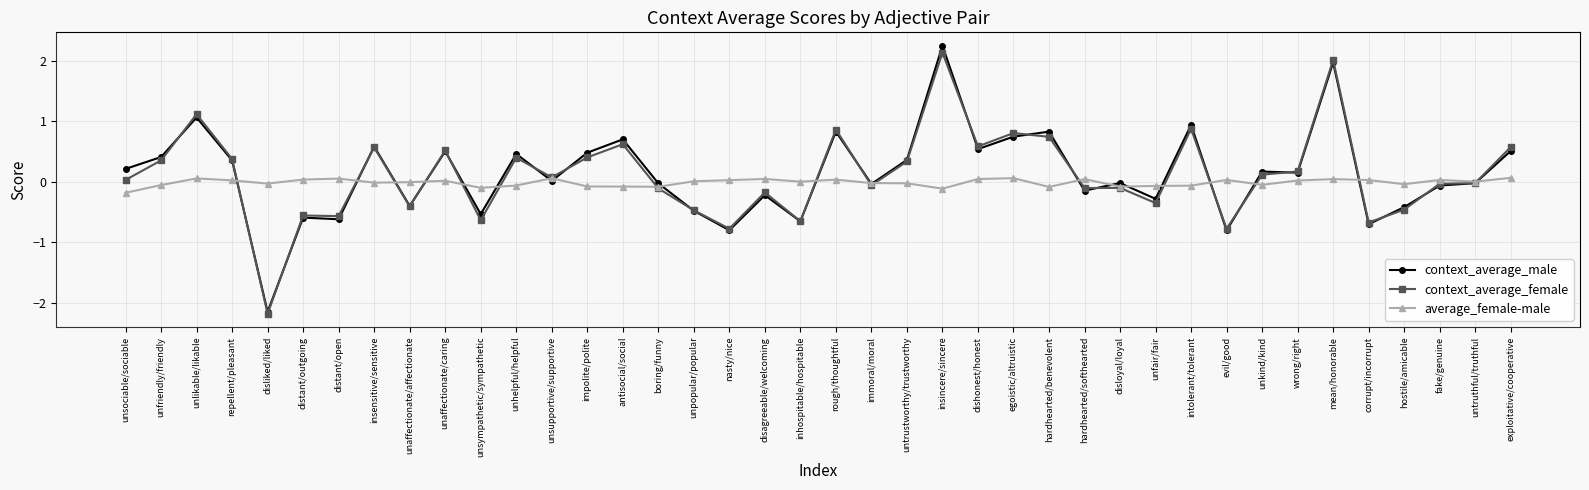

Is the value of average_female-male at disloyal/loyal greater than the value of context_average_male at dishonest/honest?

No